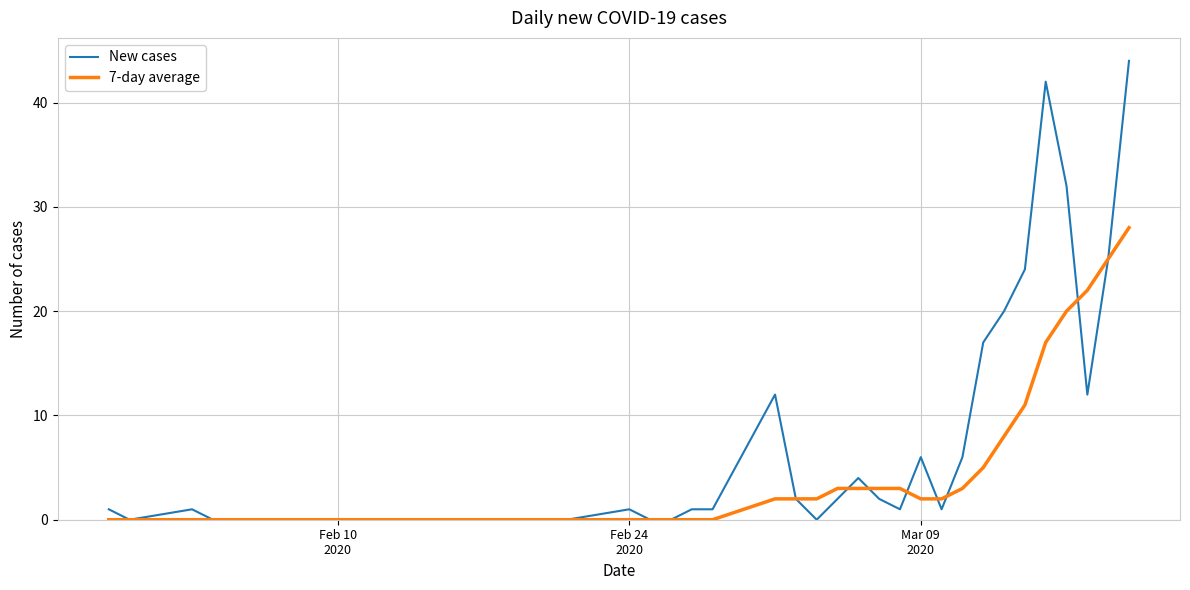

What is the maximum value for New cases?

44